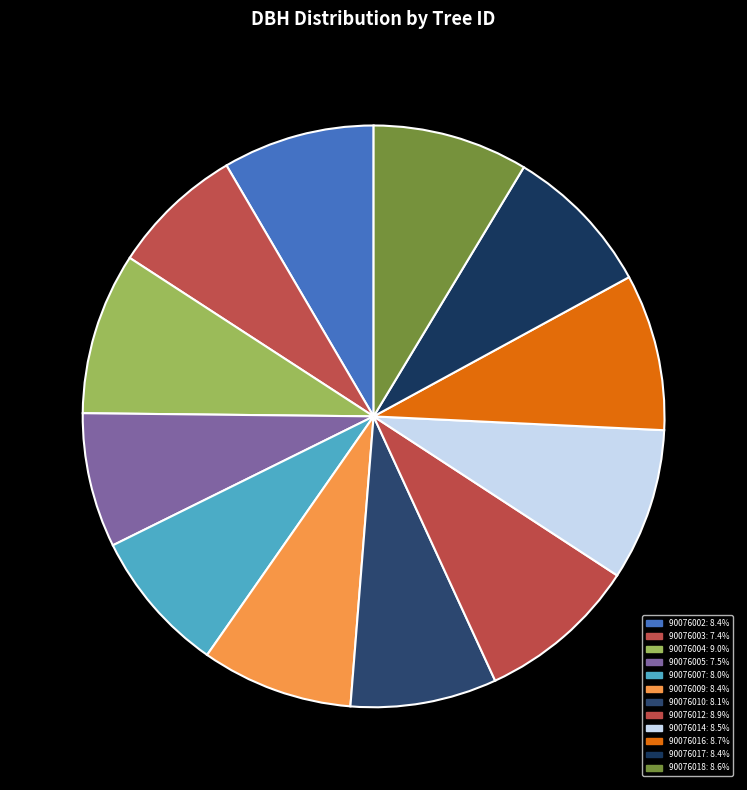

How many segments does this pie chart have?

12